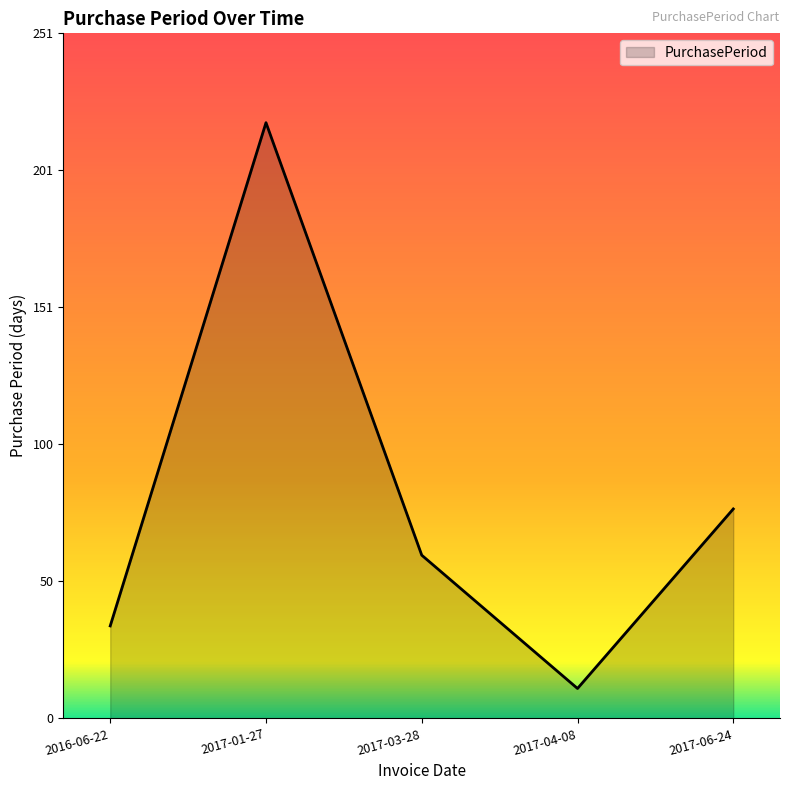

List the labels in order of value, smallest first.

2017-04-08, 2016-06-22, 2017-03-28, 2017-06-24, 2017-01-27